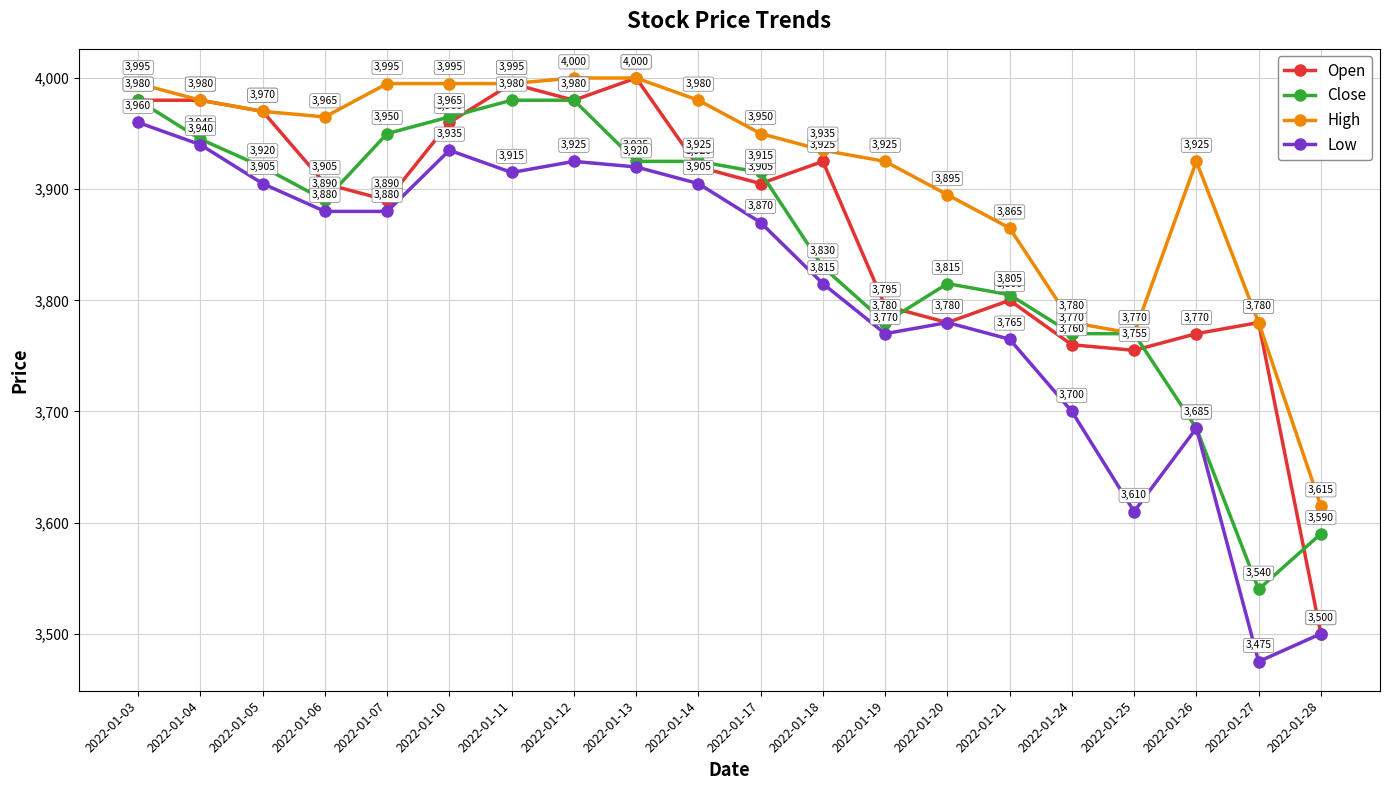

At which label does Open first exceed 3905?

2022-01-03